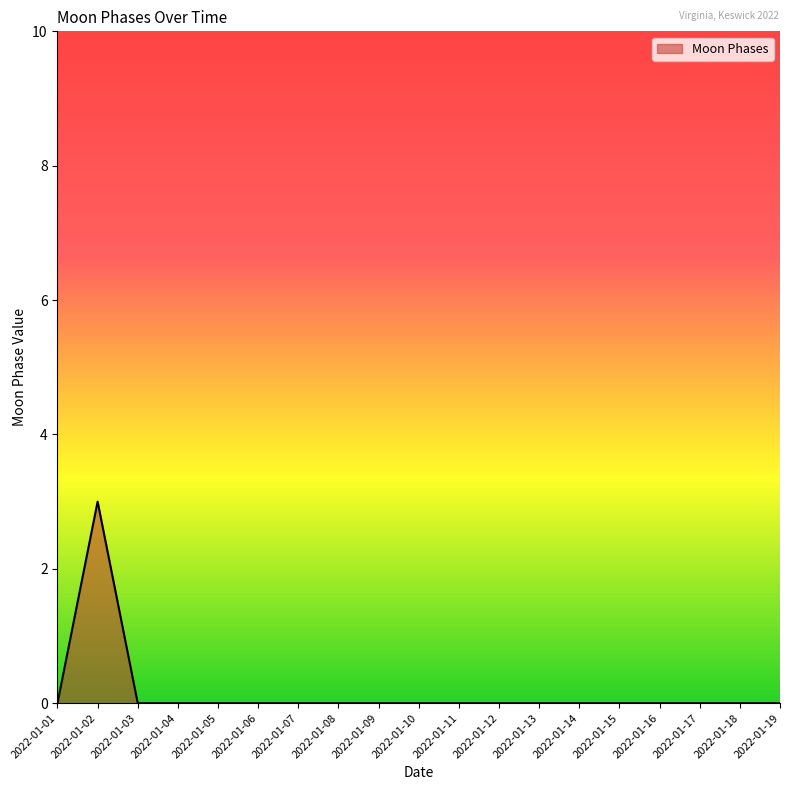

Where is the first local maximum?

2022-01-02